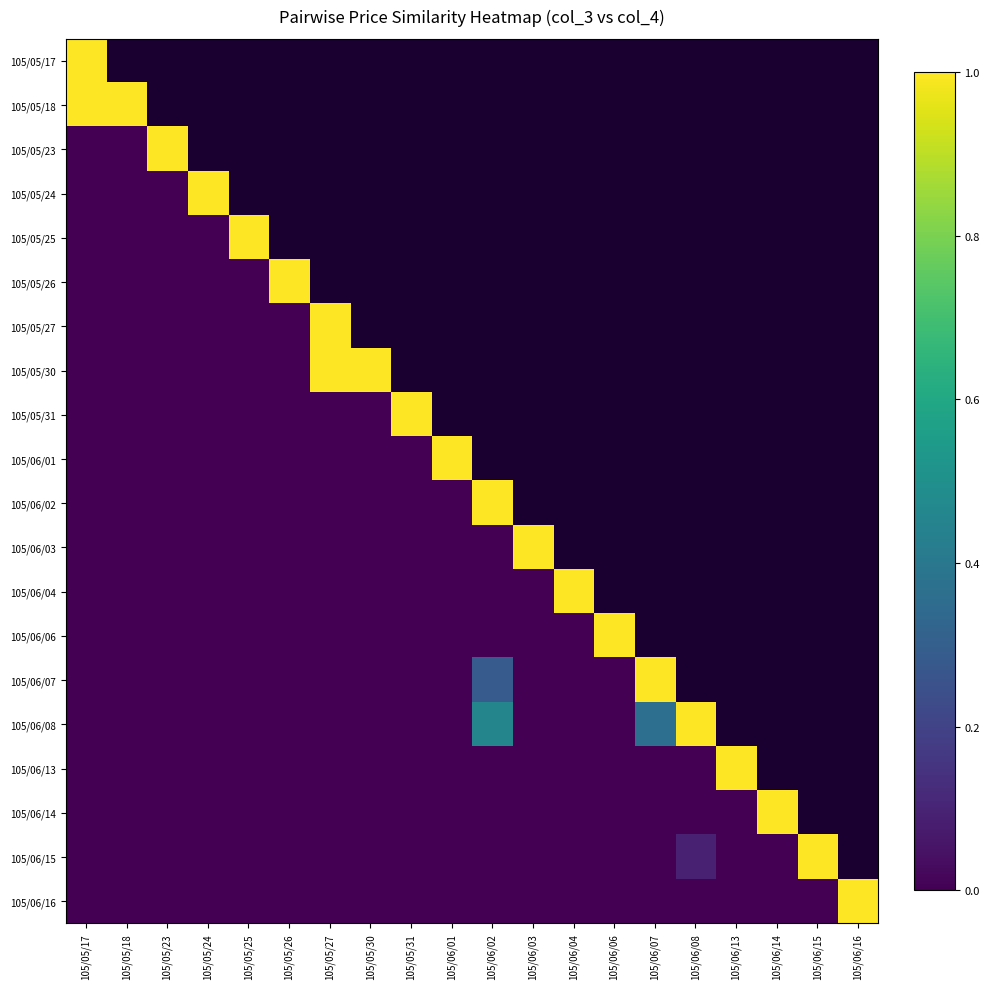

Rank the series at 105/06/02 from lowest to highest value.

105/06/03, 105/06/04, 105/06/06, 105/05/17, 105/05/18, 105/05/23, 105/05/24, 105/05/25, 105/05/26, 105/05/27, 105/05/30, 105/05/31, 105/06/01, 105/06/13, 105/06/14, 105/06/15, 105/06/16, 105/06/07, 105/06/08, 105/06/02